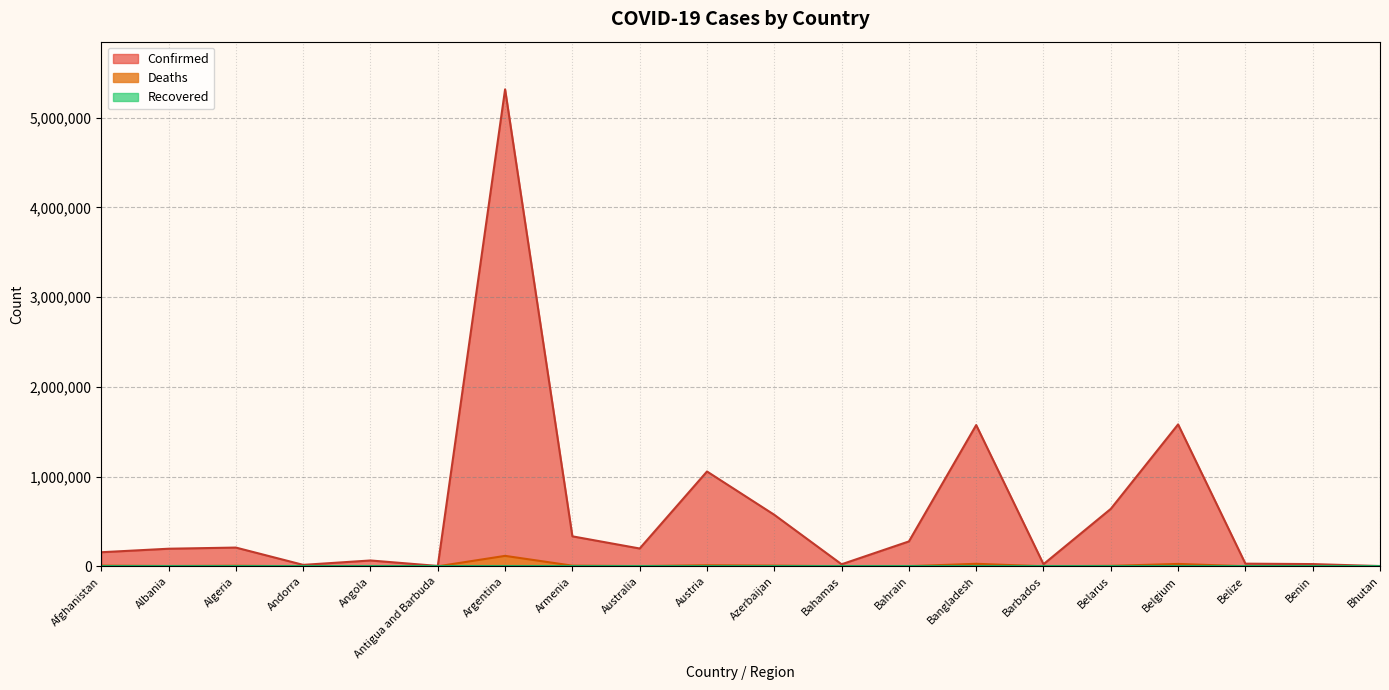

How many series are shown in this chart?

3